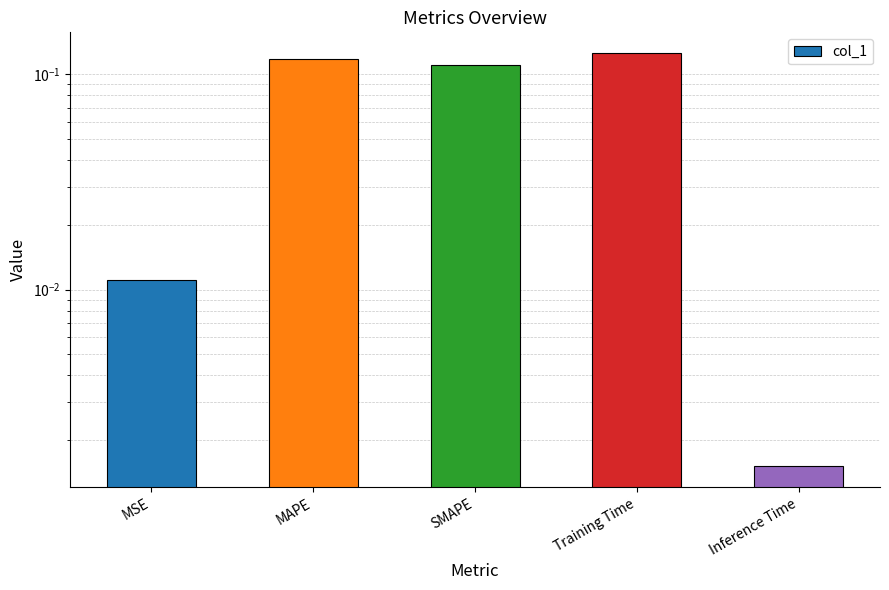

Reading left to right, list all the values displayed in this chart.

0.0	0.1	0.1	0.1	0.0